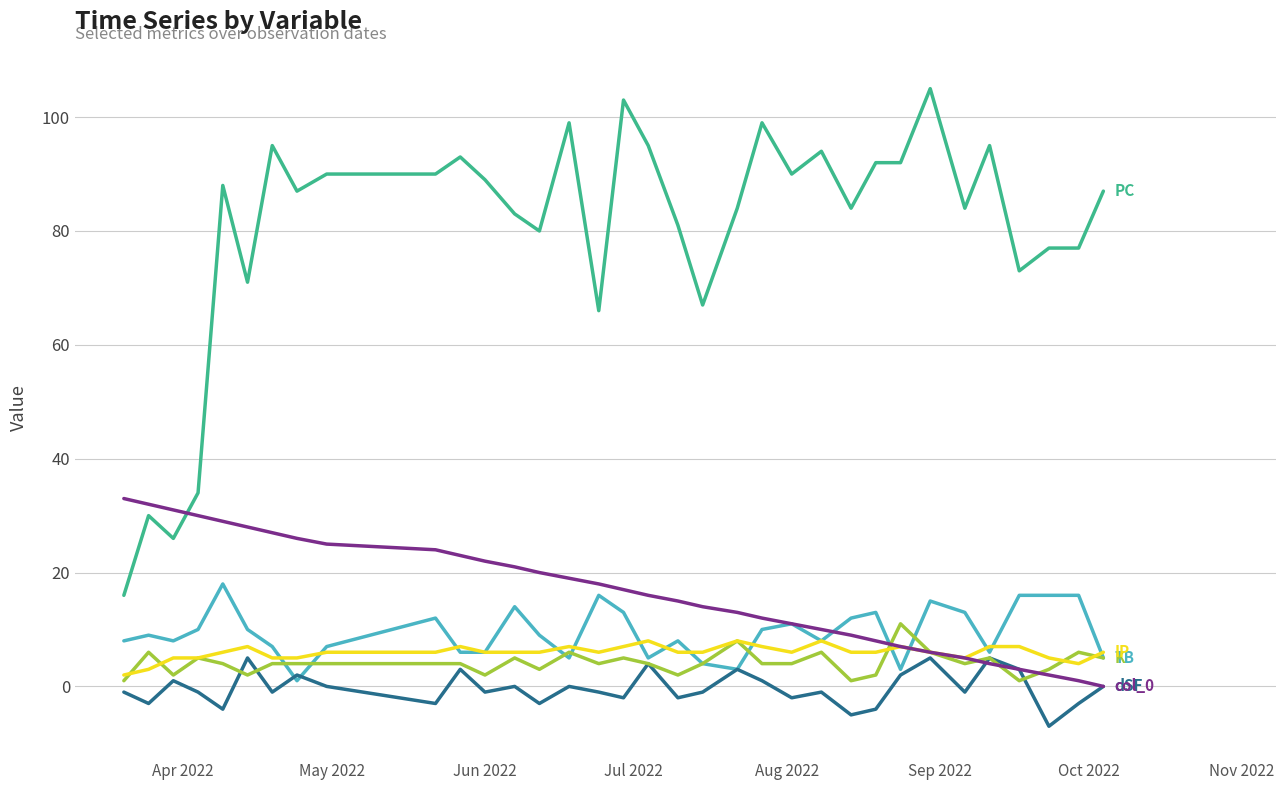

What is the minimum value shown in the chart?

-7